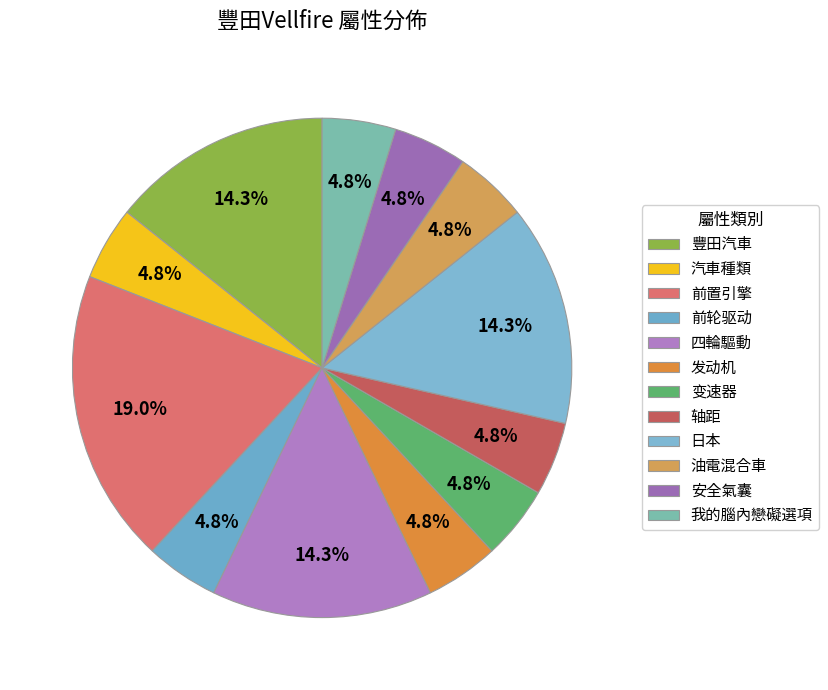

To the nearest percent, what is the difference between the largest and smallest slice percentages?

14%